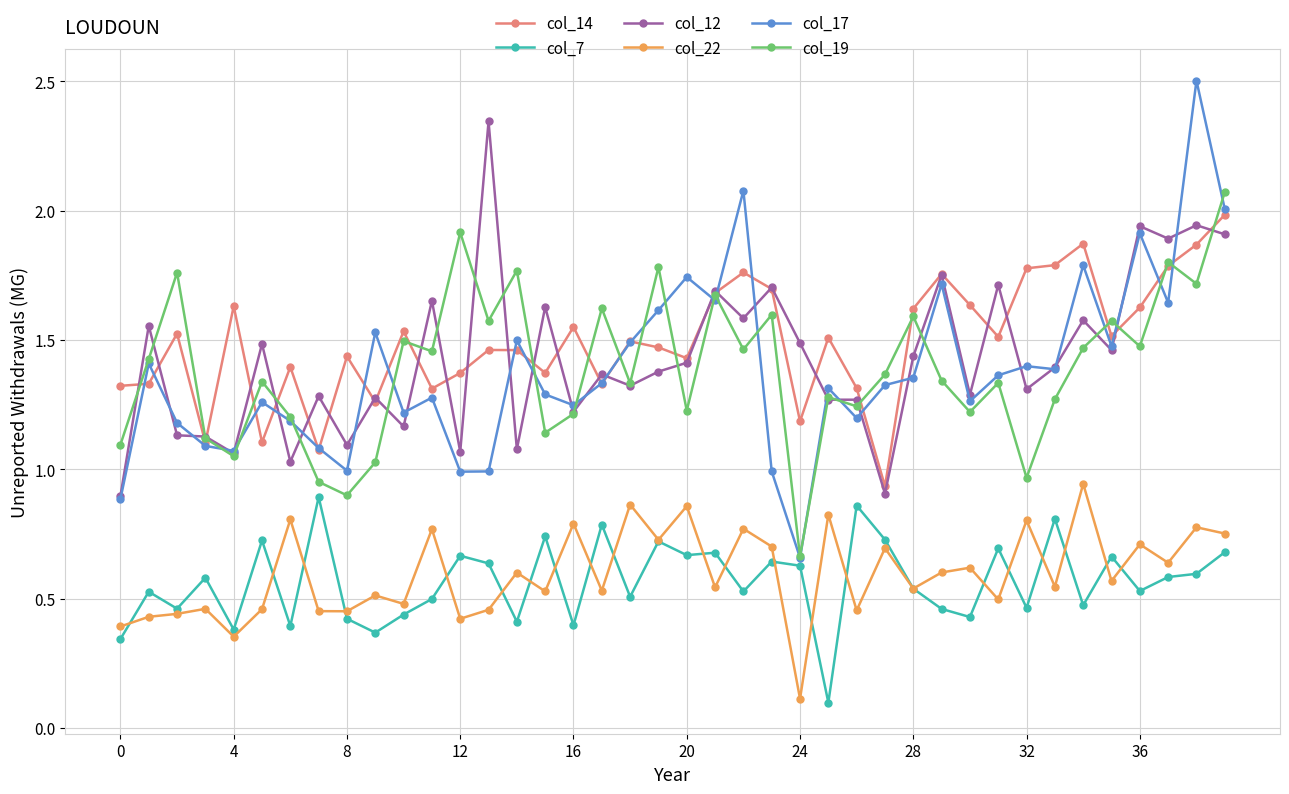

Which series has the widest spread of values?

col_17